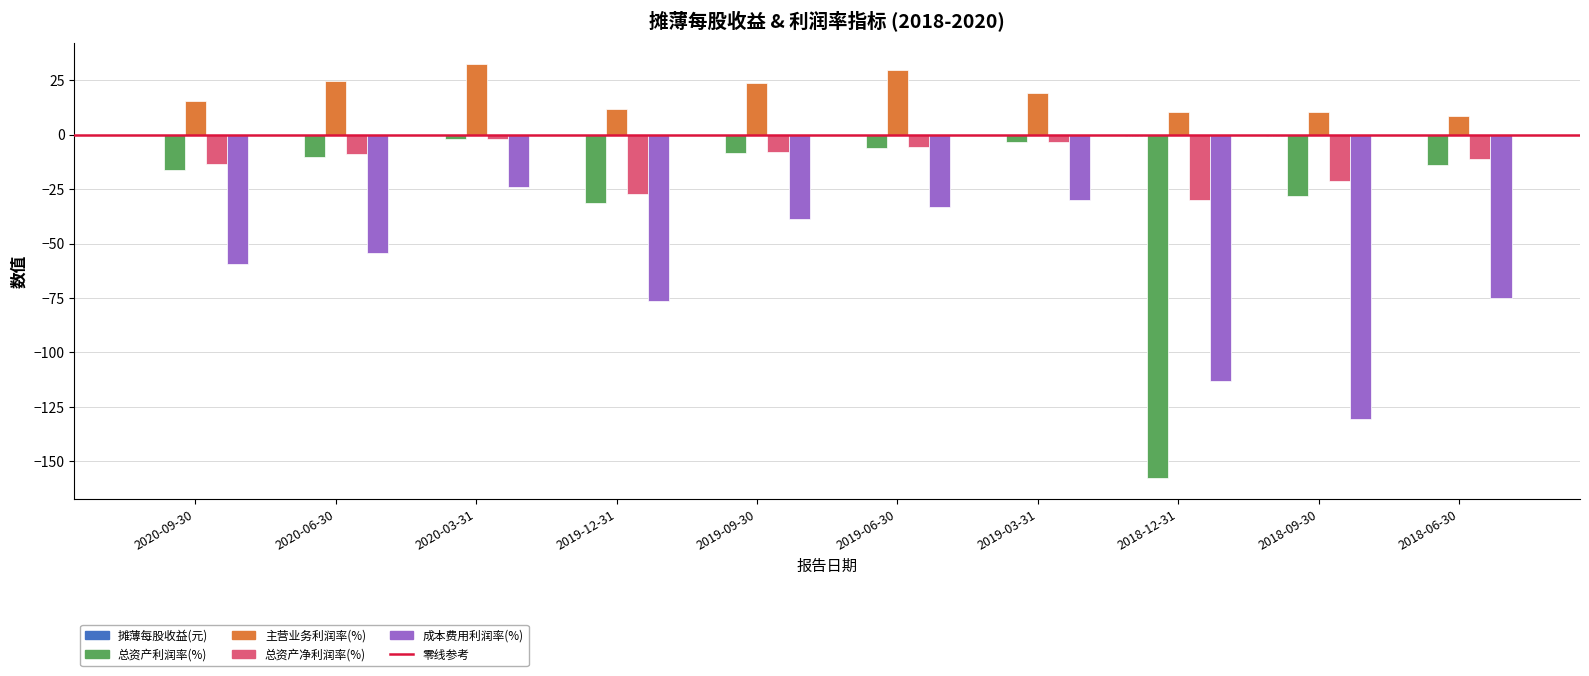

The value of 成本费用利润率(%) at 2019-12-31 is -34.5. True or false?

False